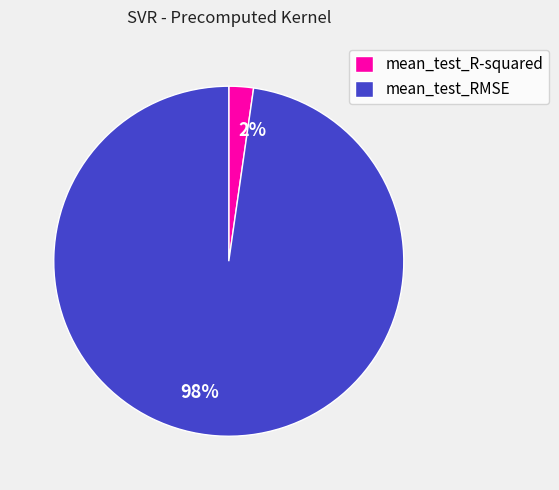

To the nearest percent, what is the combined percentage of mean_test_R-squared and mean_test_RMSE?

100%